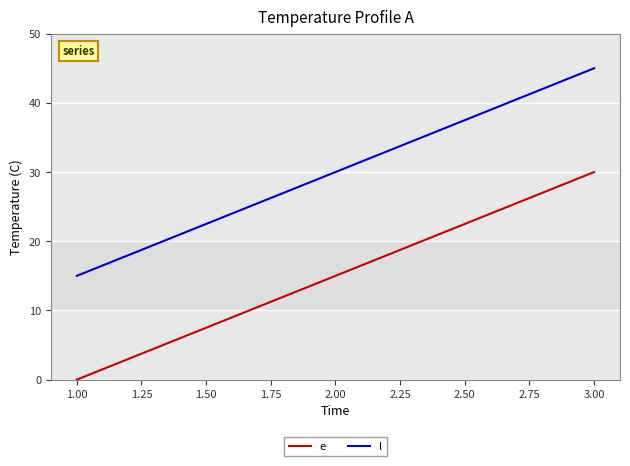

Is the value of e at 1.00 greater than the value of l at 1.00?

No